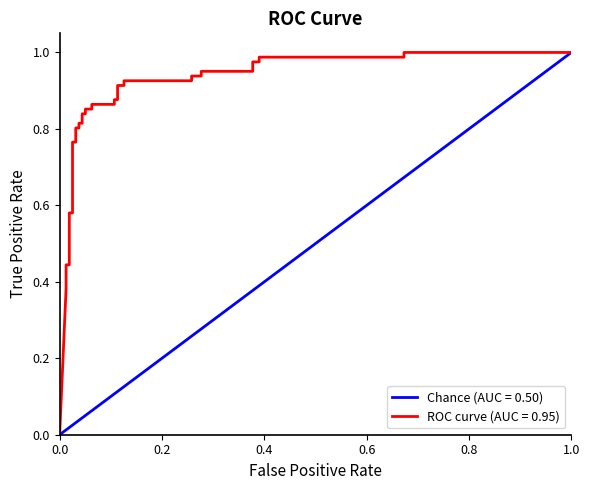

True or false: the data has more than 0 interior local peaks.

False